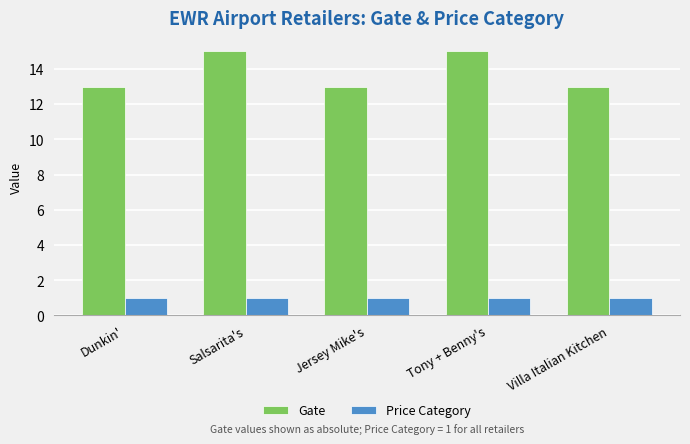

What is the maximum value for Gate?

15